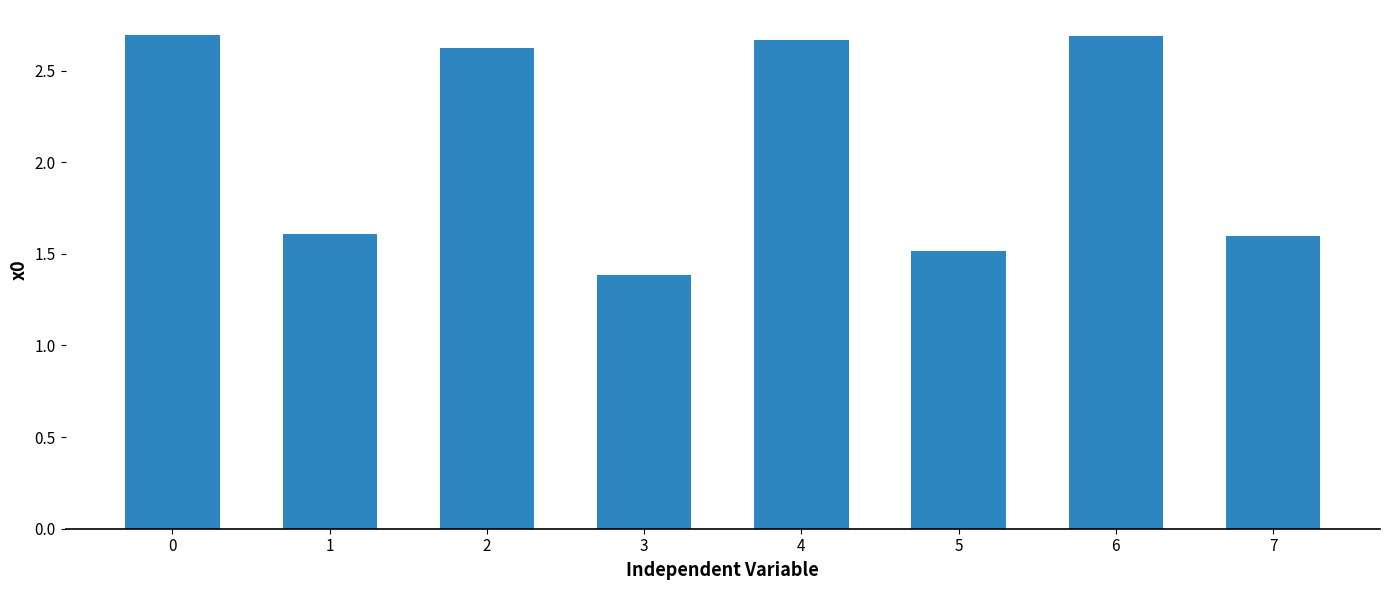

Is it true that the value at 5 is 1.5?

True